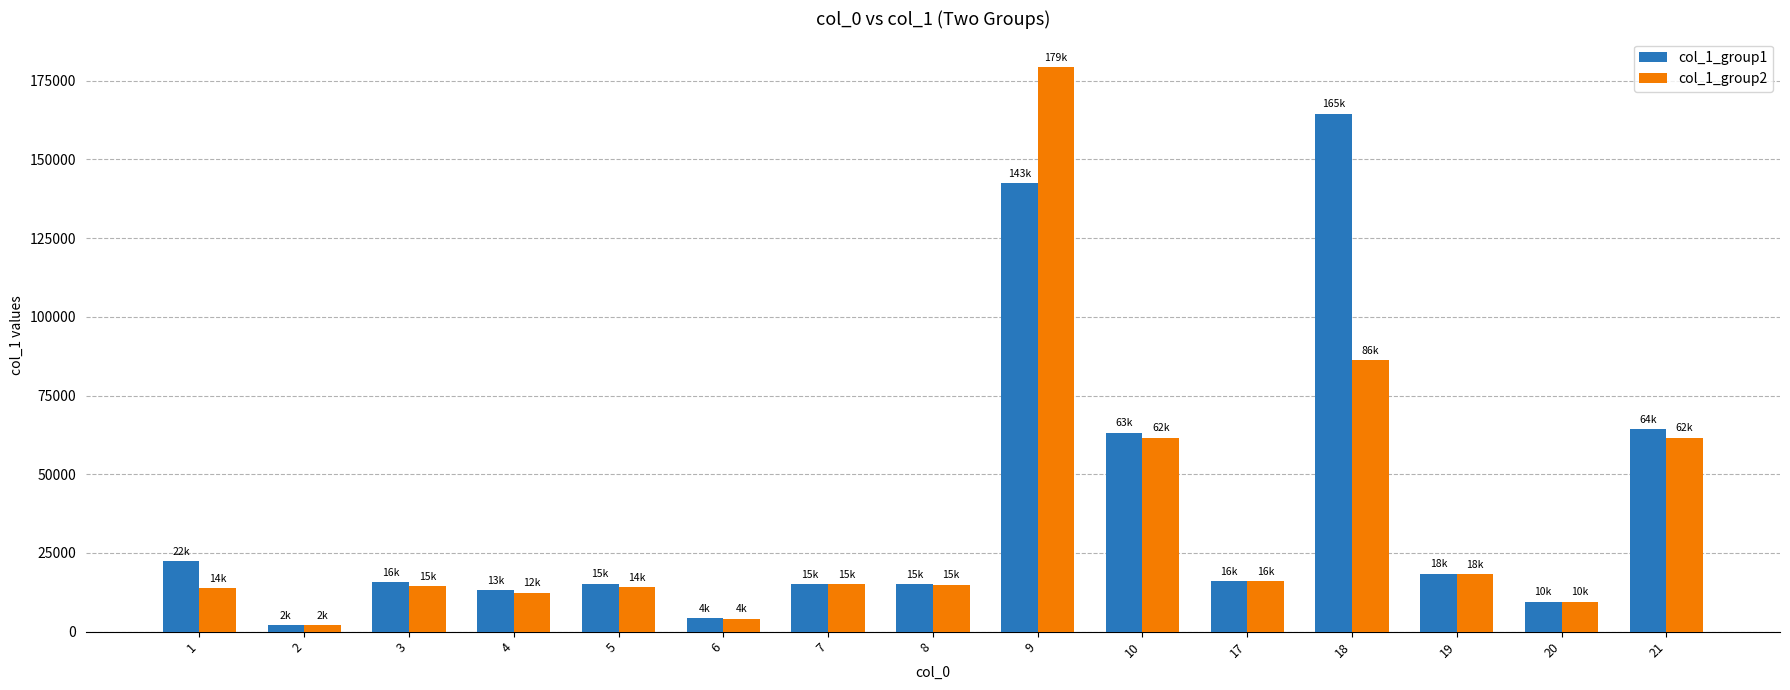

Which series has the largest range (max minus min)?

col_1_group2